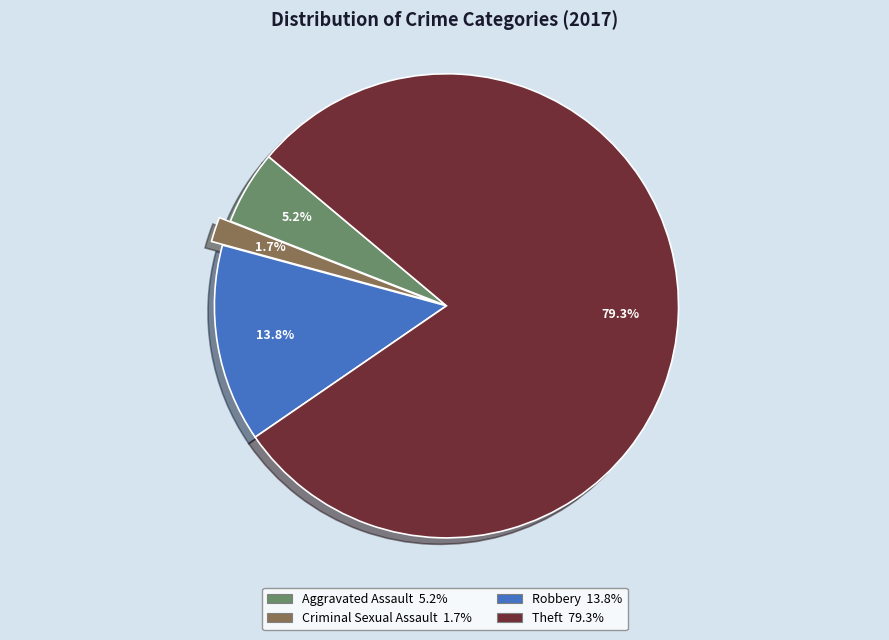

Rank the categories by value from lowest to highest.

Criminal Sexual Assault, Aggravated Assault, Robbery, Theft